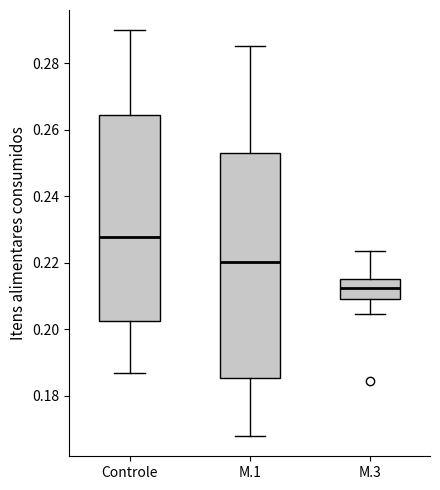

Reading left to right, read every box against the y-axis: the position of its median line, the range the box covers, and the ends of its whiskers. The values are not printed on the chart, so give them approximately, as read against the axis.

Controle: median 0.228, box 0.202 to 0.264, whiskers 0.186 to 0.290
M.1: median 0.220, box 0.186 to 0.252, whiskers 0.168 to 0.286
M.3: median 0.212, box 0.208 to 0.216, whiskers 0.204 to 0.224